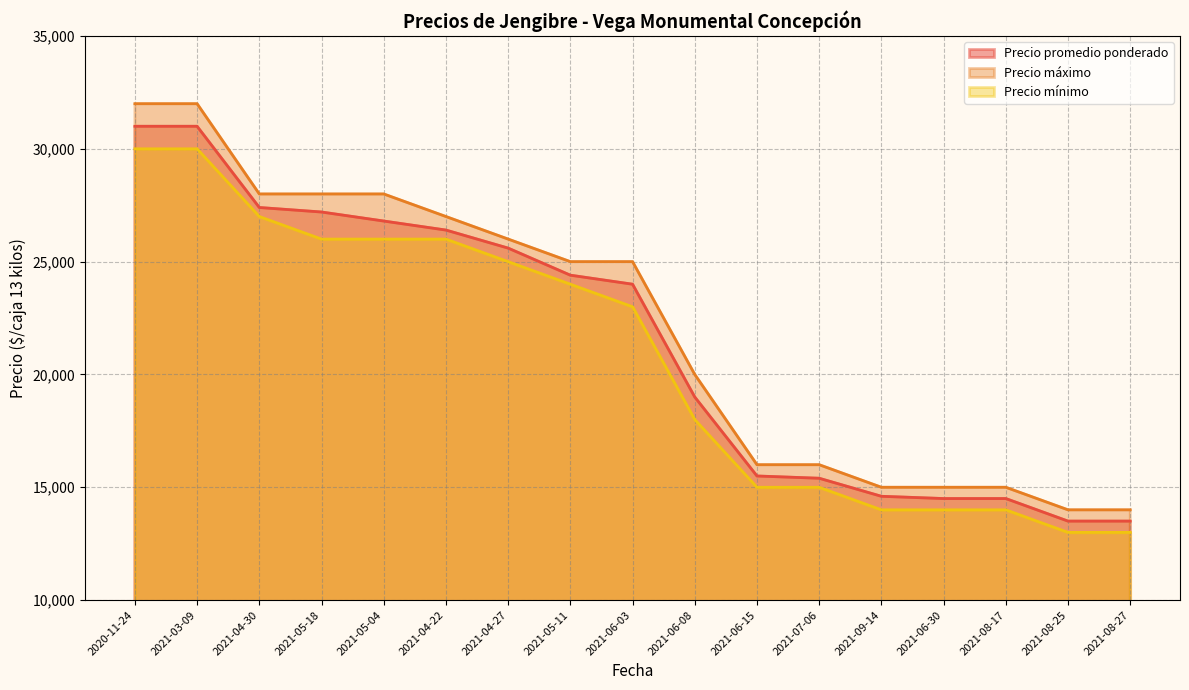

The Precio mínimo series shows 18185 at 2021-08-25. True or false?

False